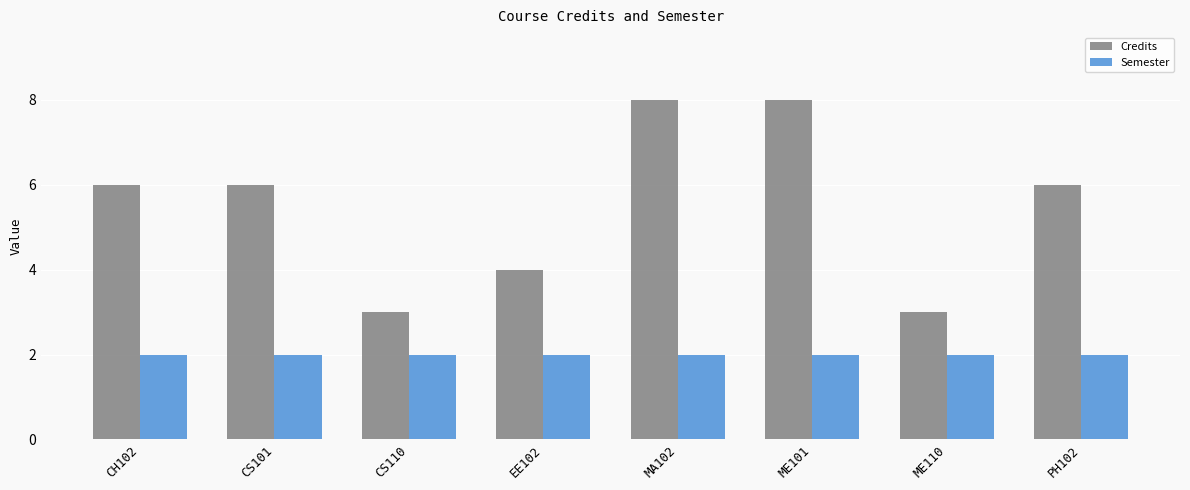

Are the bars grouped side by side (vs. stacked)?

Yes